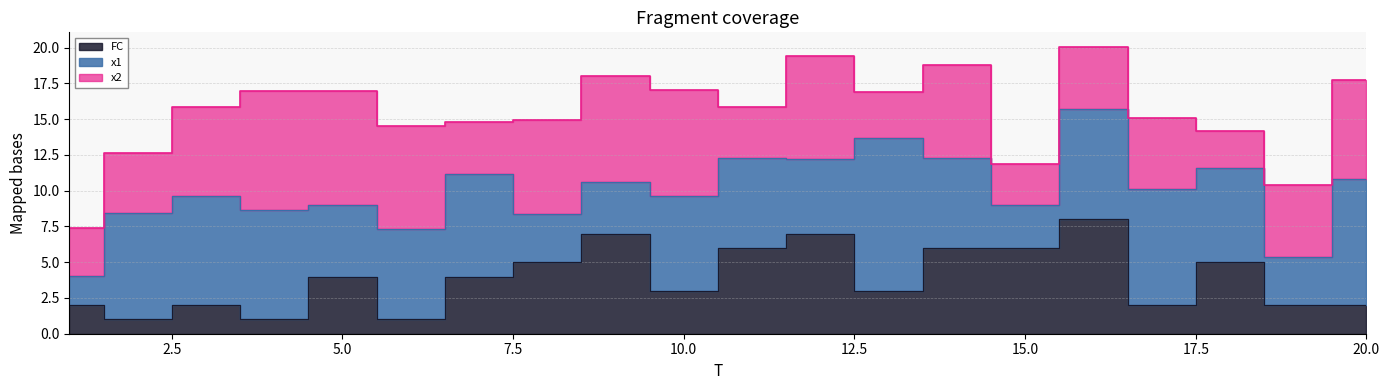

Which category has the lowest value in the x2 series?

18